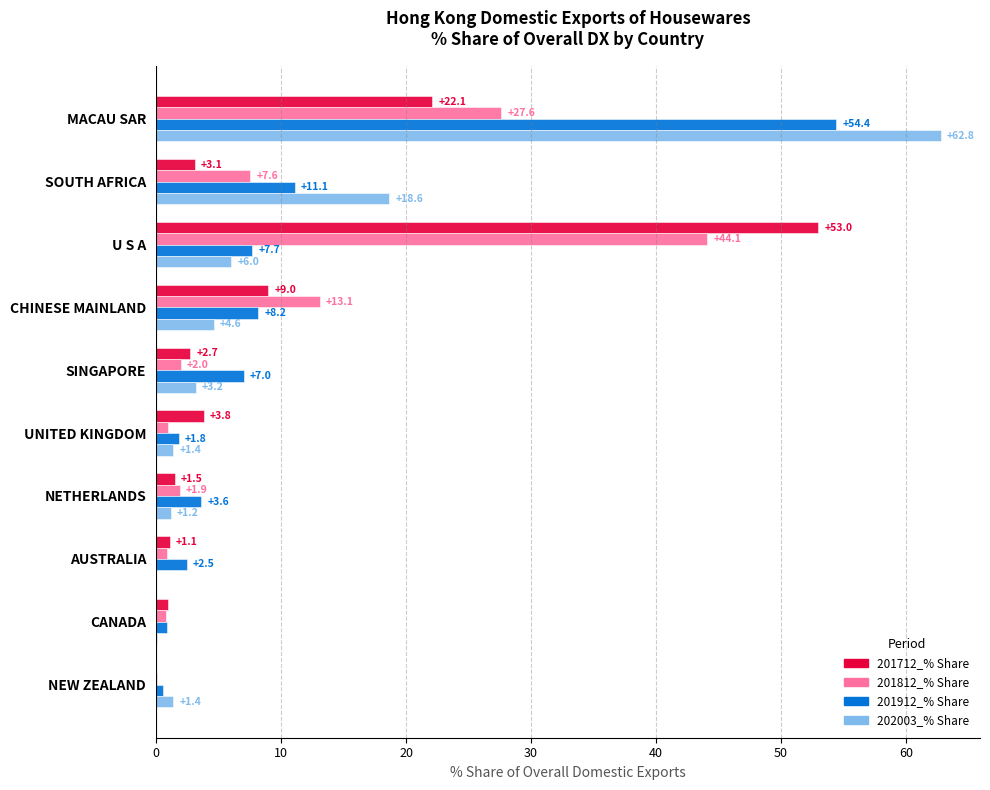

What is the sum of all 201712_% Share values?

97.3